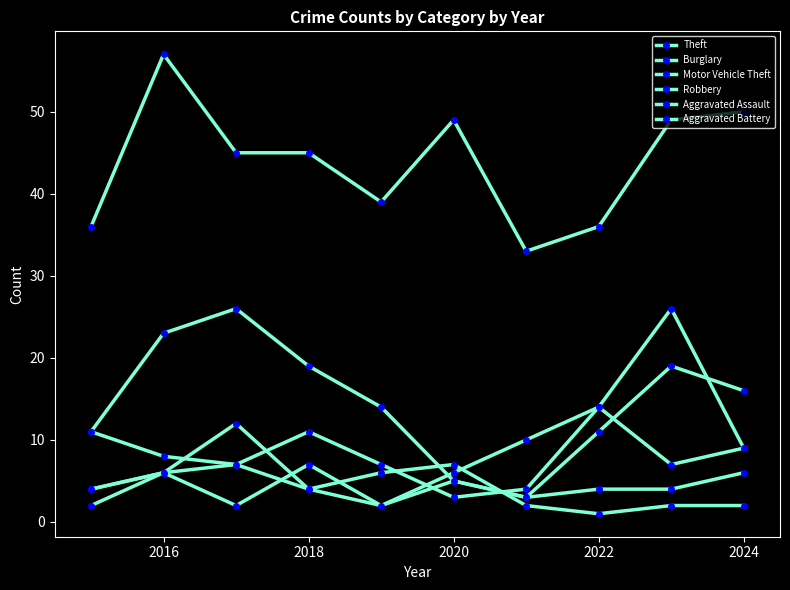

True or false: Burglary and Aggravated Assault cross at least once.

False